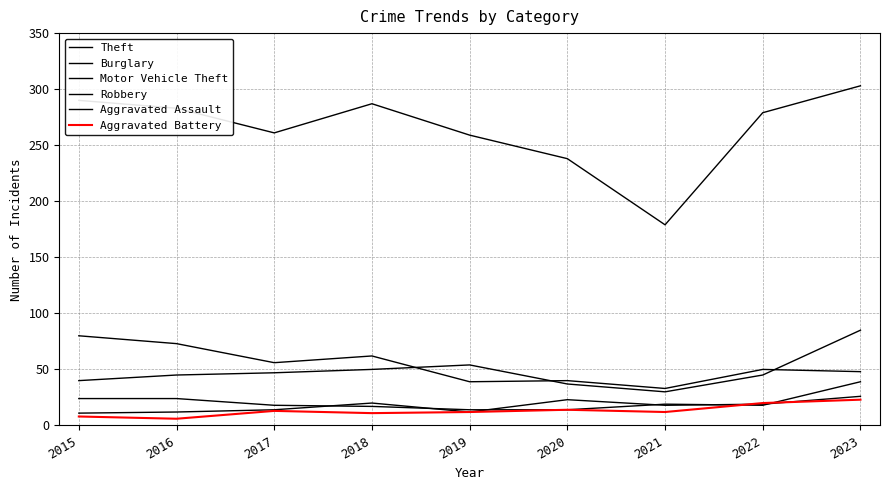

At which category is the sum across all series the highest?

2023